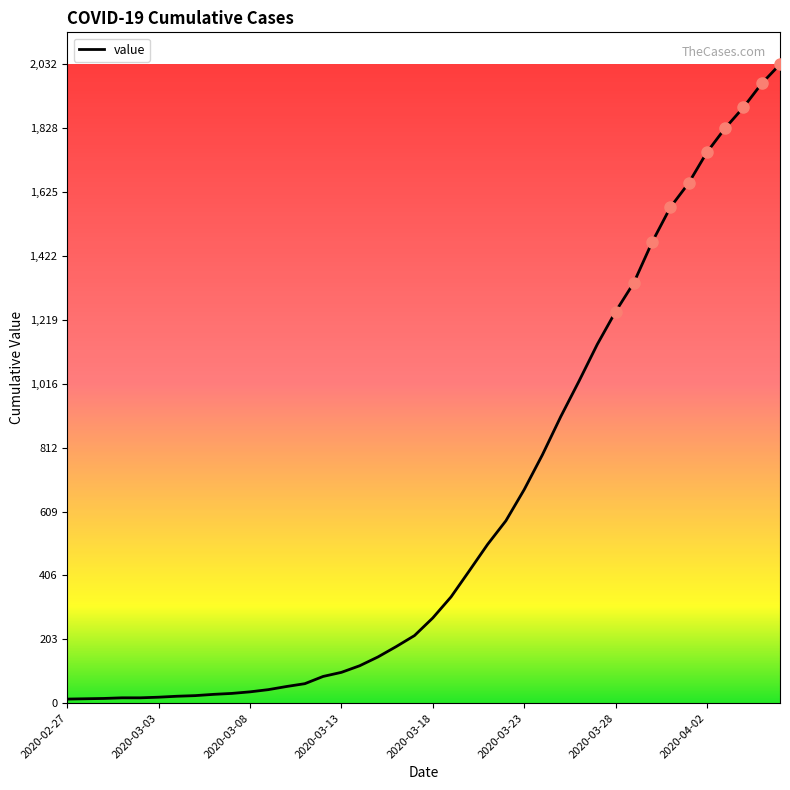

What is the greatest value displayed?

2032